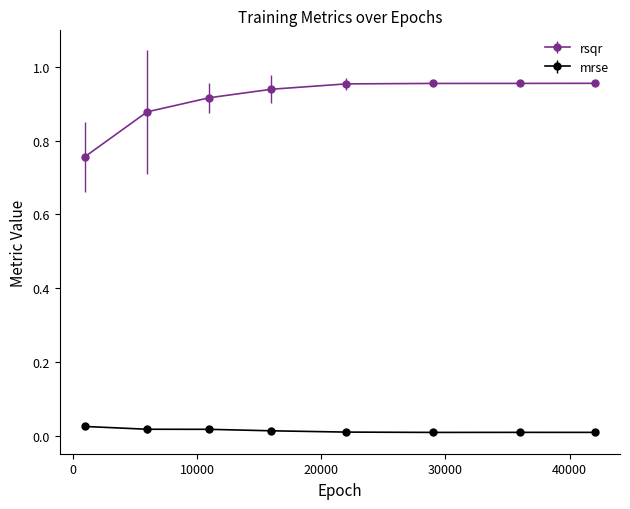

Which series has the largest range (max minus min)?

rsqr